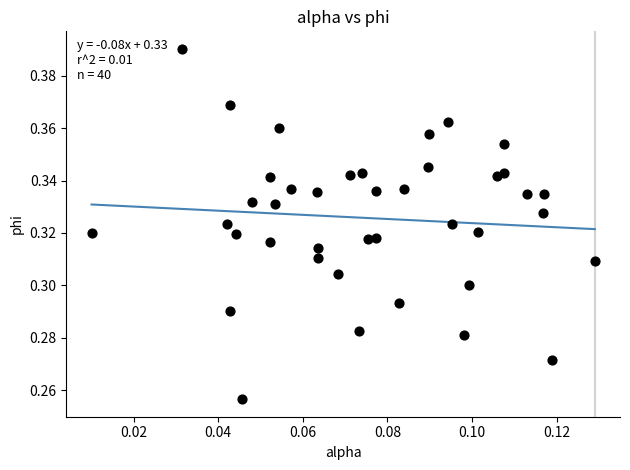

How many points are shown in the scatter plot?

40